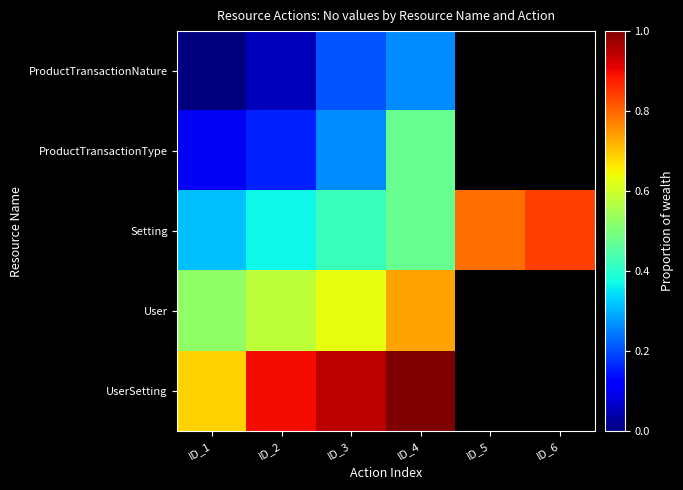

Which has a higher value, ID_5 or ID_2?

ID_2